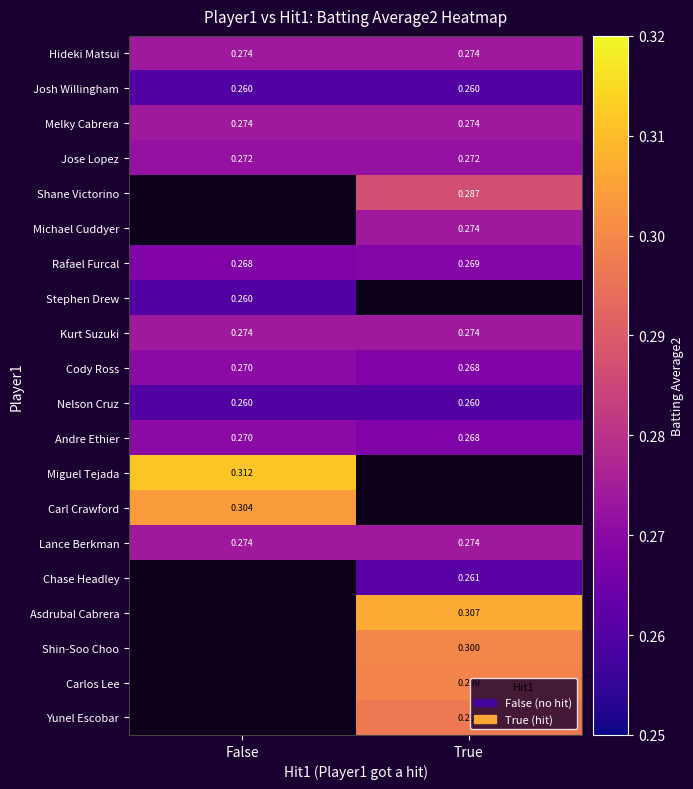

Is the value of Andre Ethier at False greater than the value of Miguel Tejada at False?

No